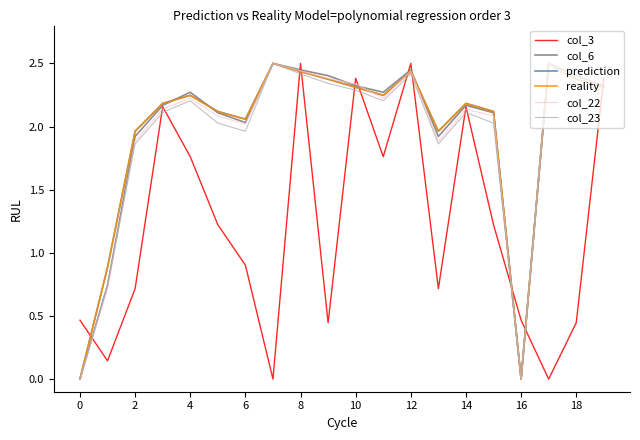

List the series in order of their peak value, highest first.

col_3, col_6, prediction, reality, col_22, col_23